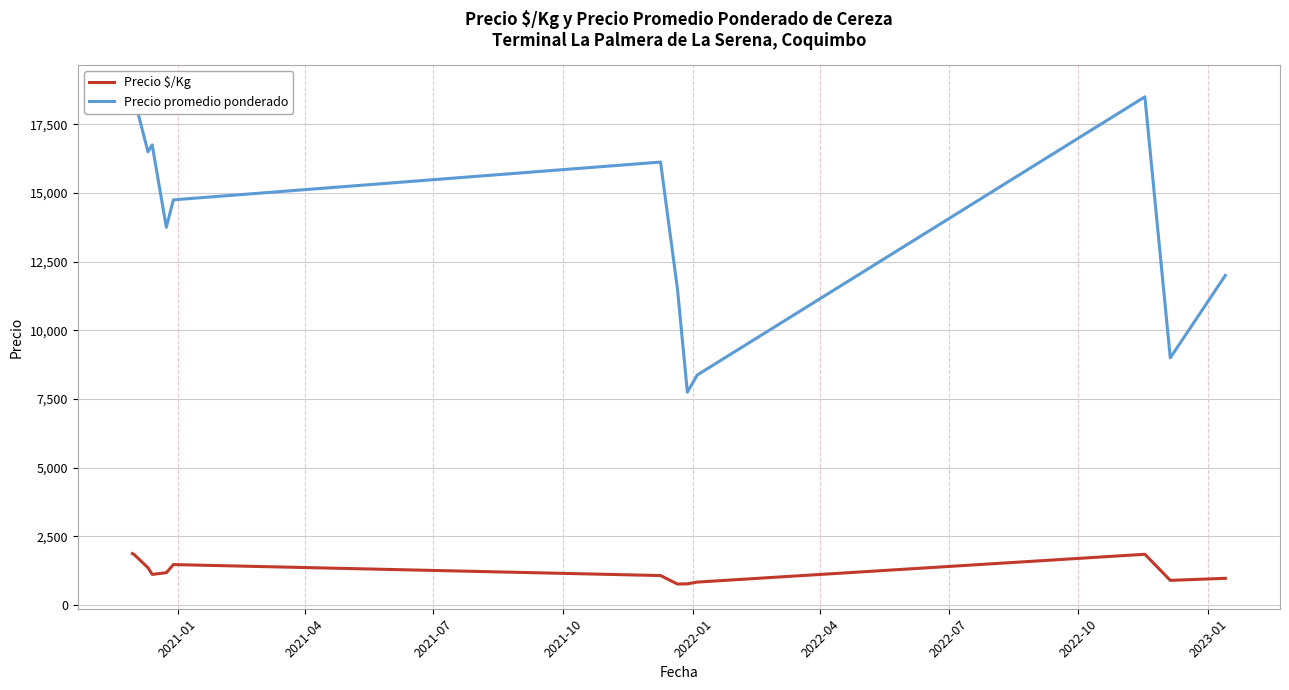

What is the lowest value of the Precio $/Kg series?

766.7